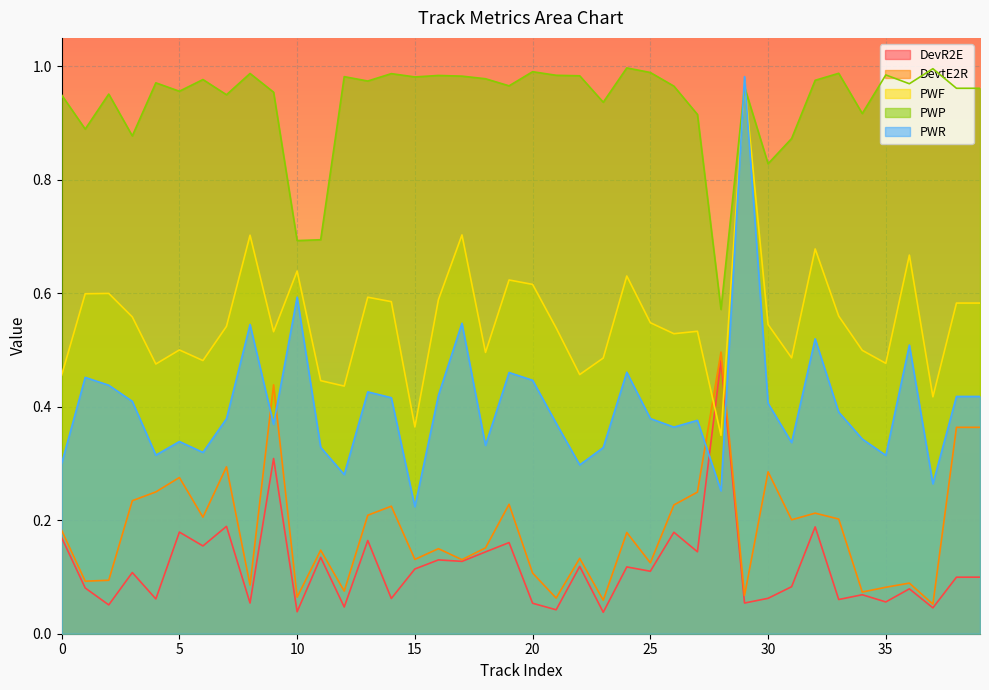

How many lines are shown in the chart?

5